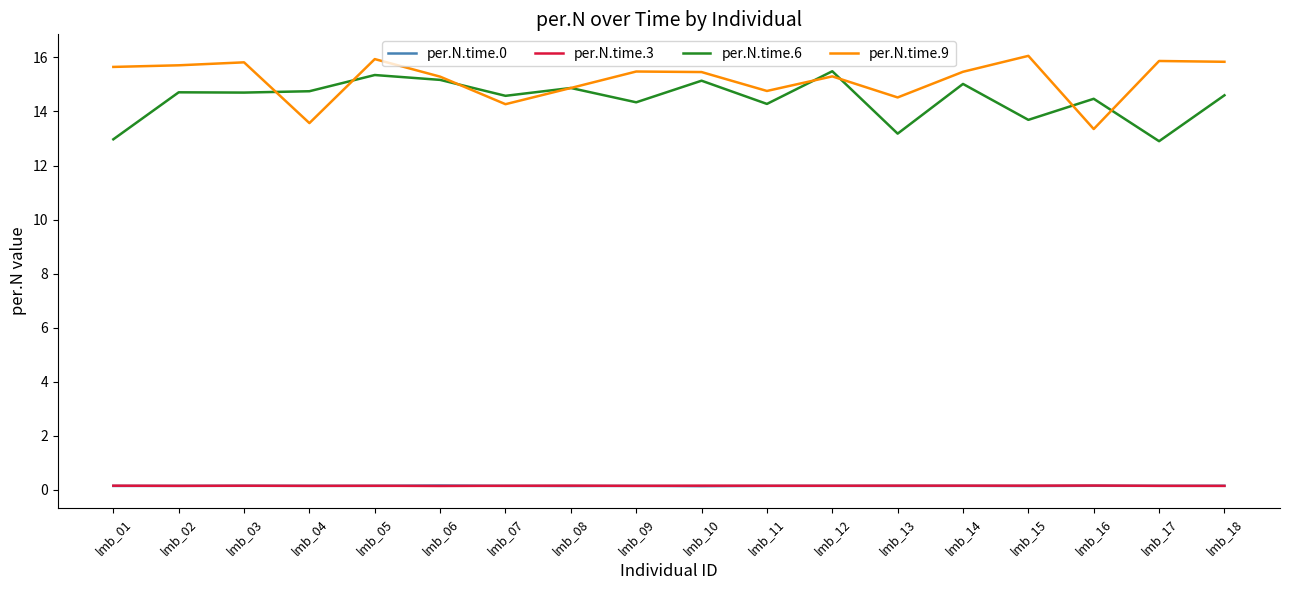

What value does the per.N.time.3 series have at lmb_17?

0.1